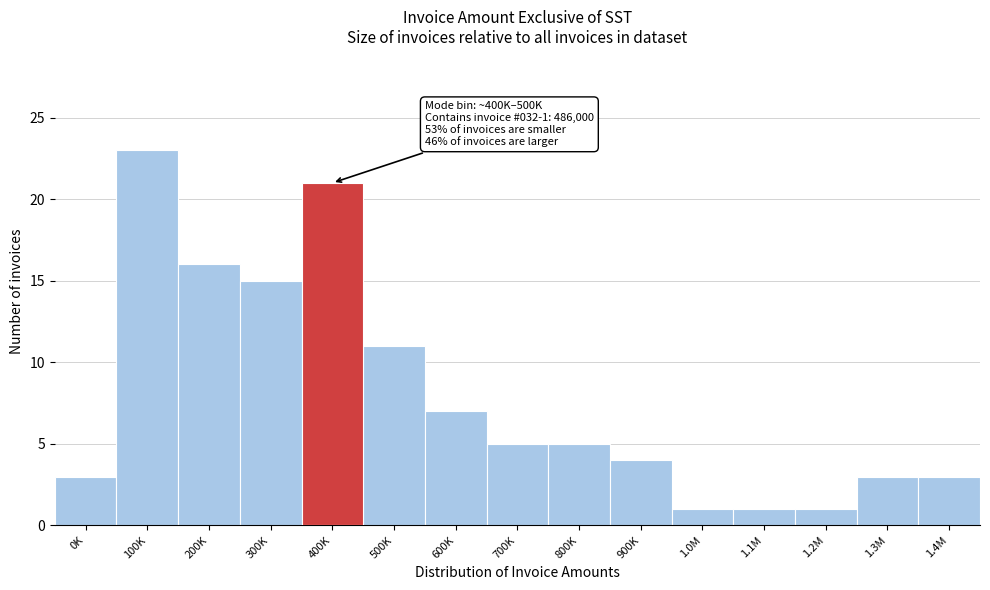

Reading right to left, transcribe all the data shown in this chart.

3	3	1	1	1	4	5	5	7	11	21	15	16	23	3